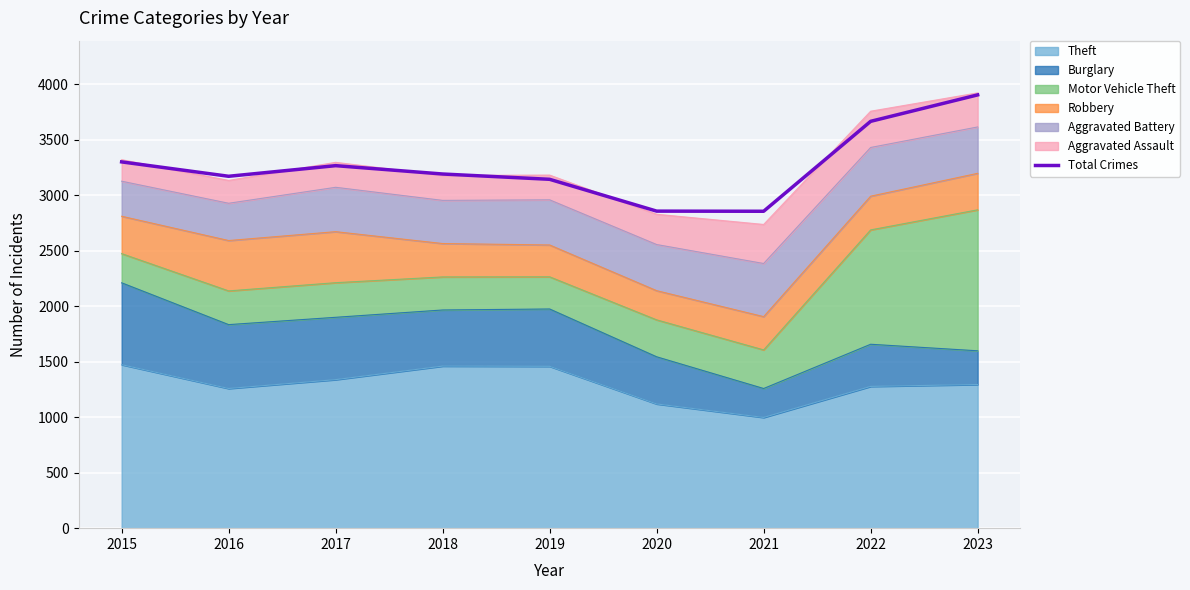

Rank the categories by value from lowest to highest.

2021, 2020, 2019, 2016, 2018, 2017, 2015, 2022, 2023